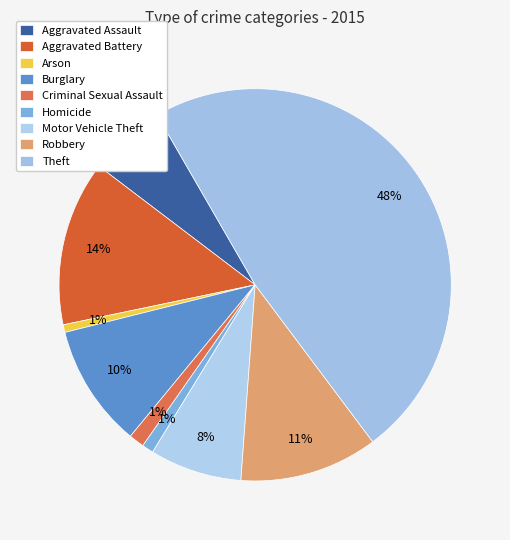

Count the number of slices in the pie.

9